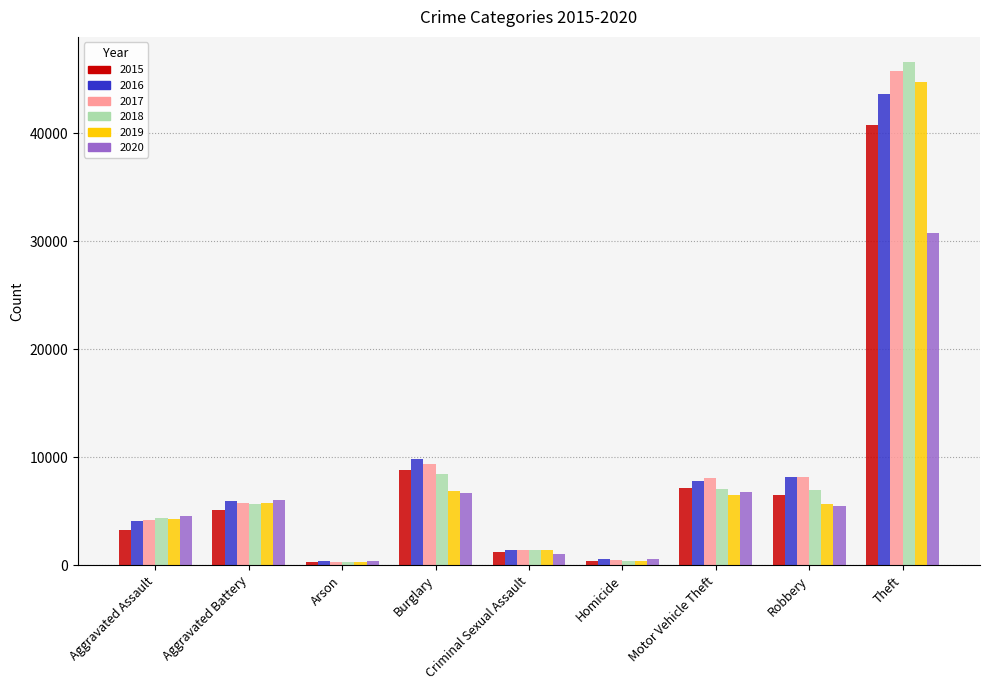

Is it true that 2019 equals 1380 at Criminal Sexual Assault?

True